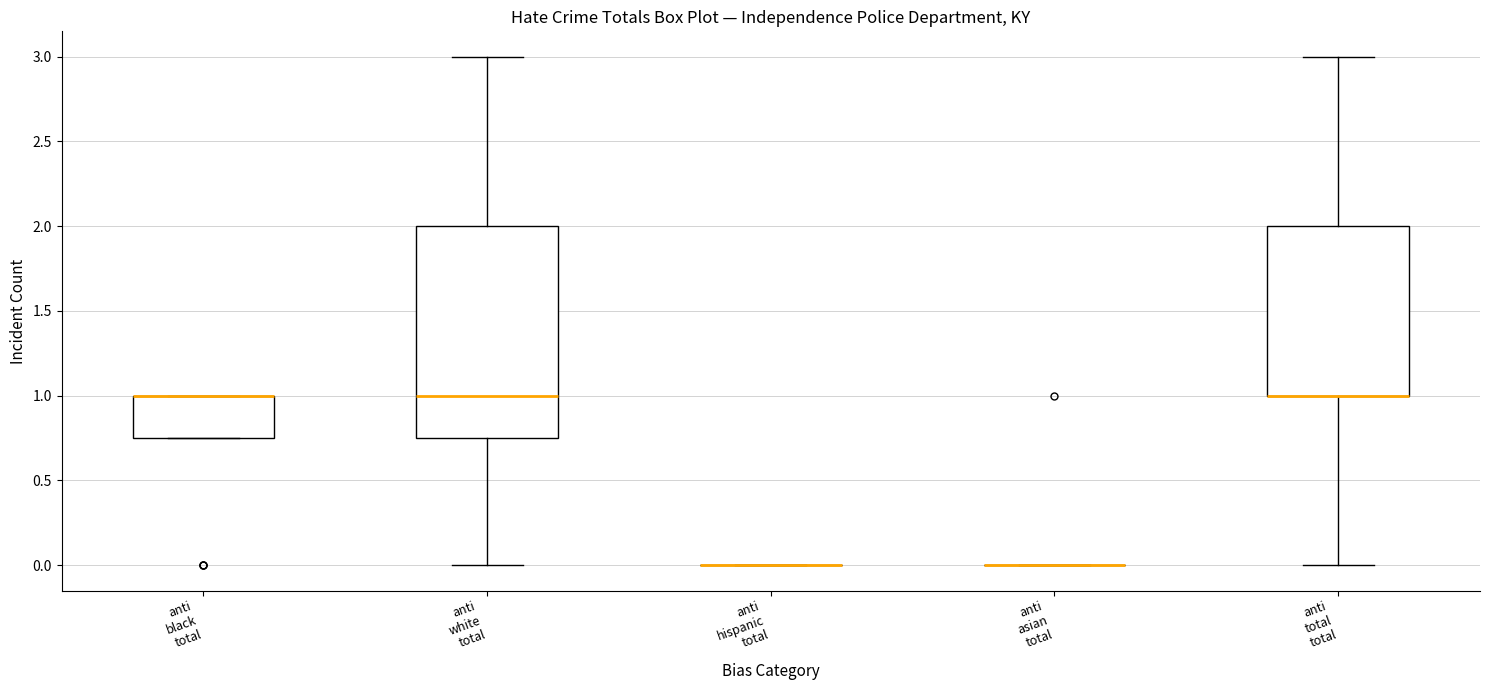

Comparing the boxes themselves (not the whiskers), which one is the tallest?

anti white total